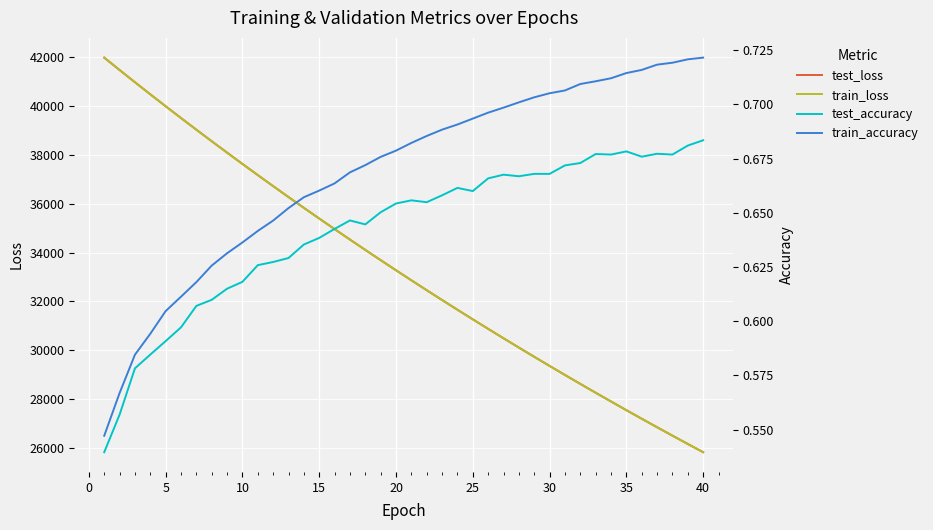

At how many categories does at least one series exceed 24690?

40